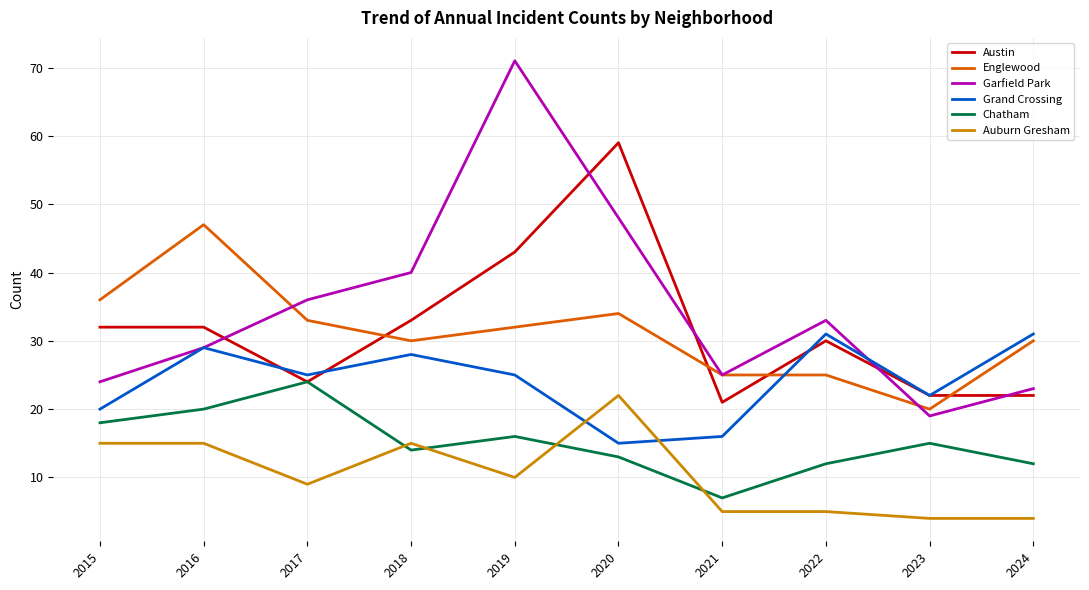

True or false: Englewood and Chatham cross at least once.

False